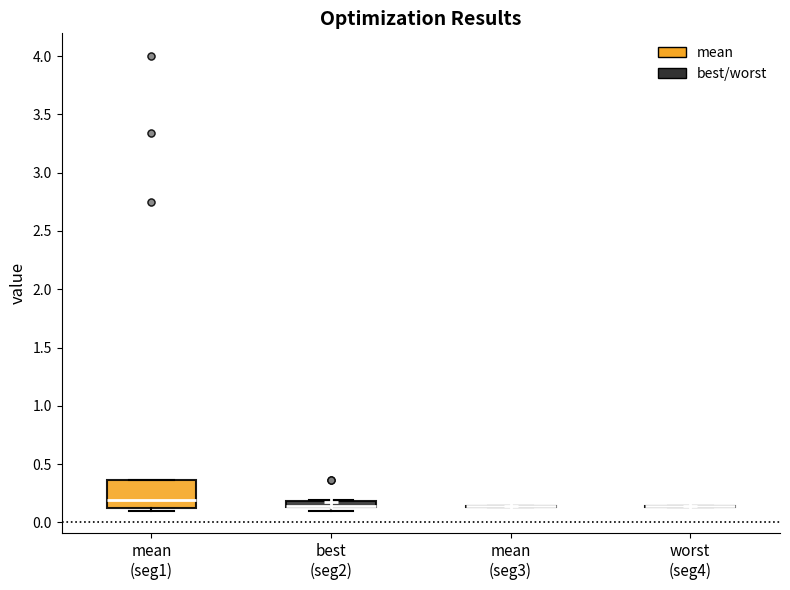

Comparing the boxes themselves (not the whiskers), which one is the tallest?

mean (seg1)